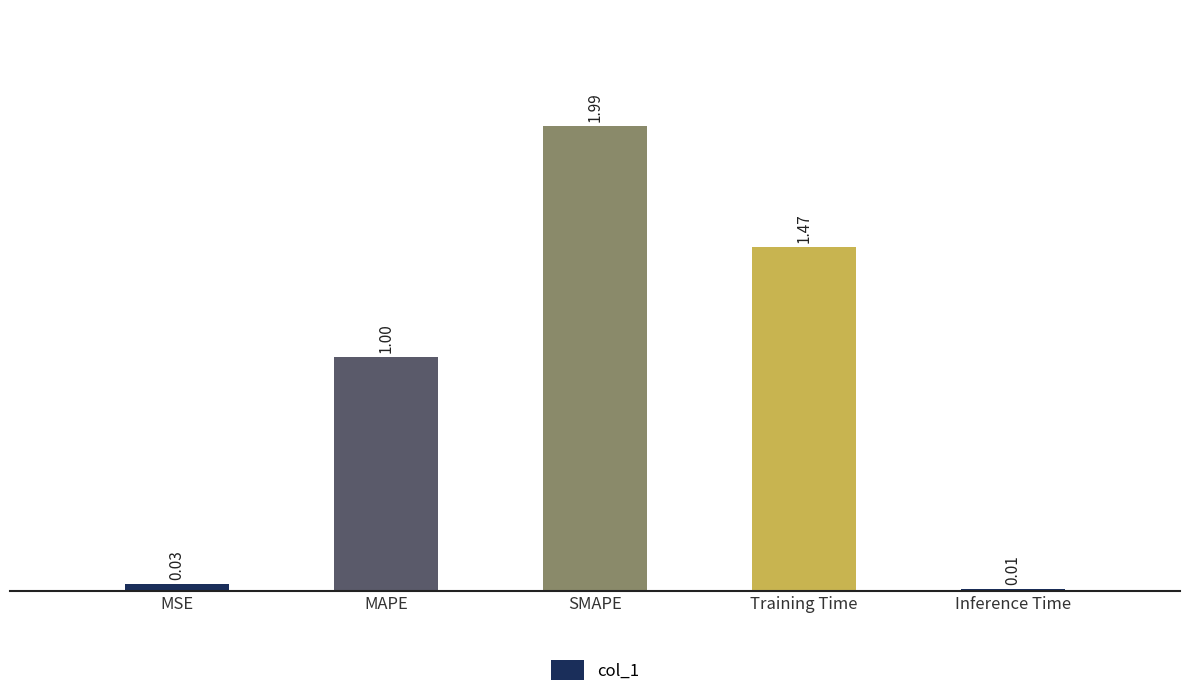

How many distinct data groups are displayed?

1